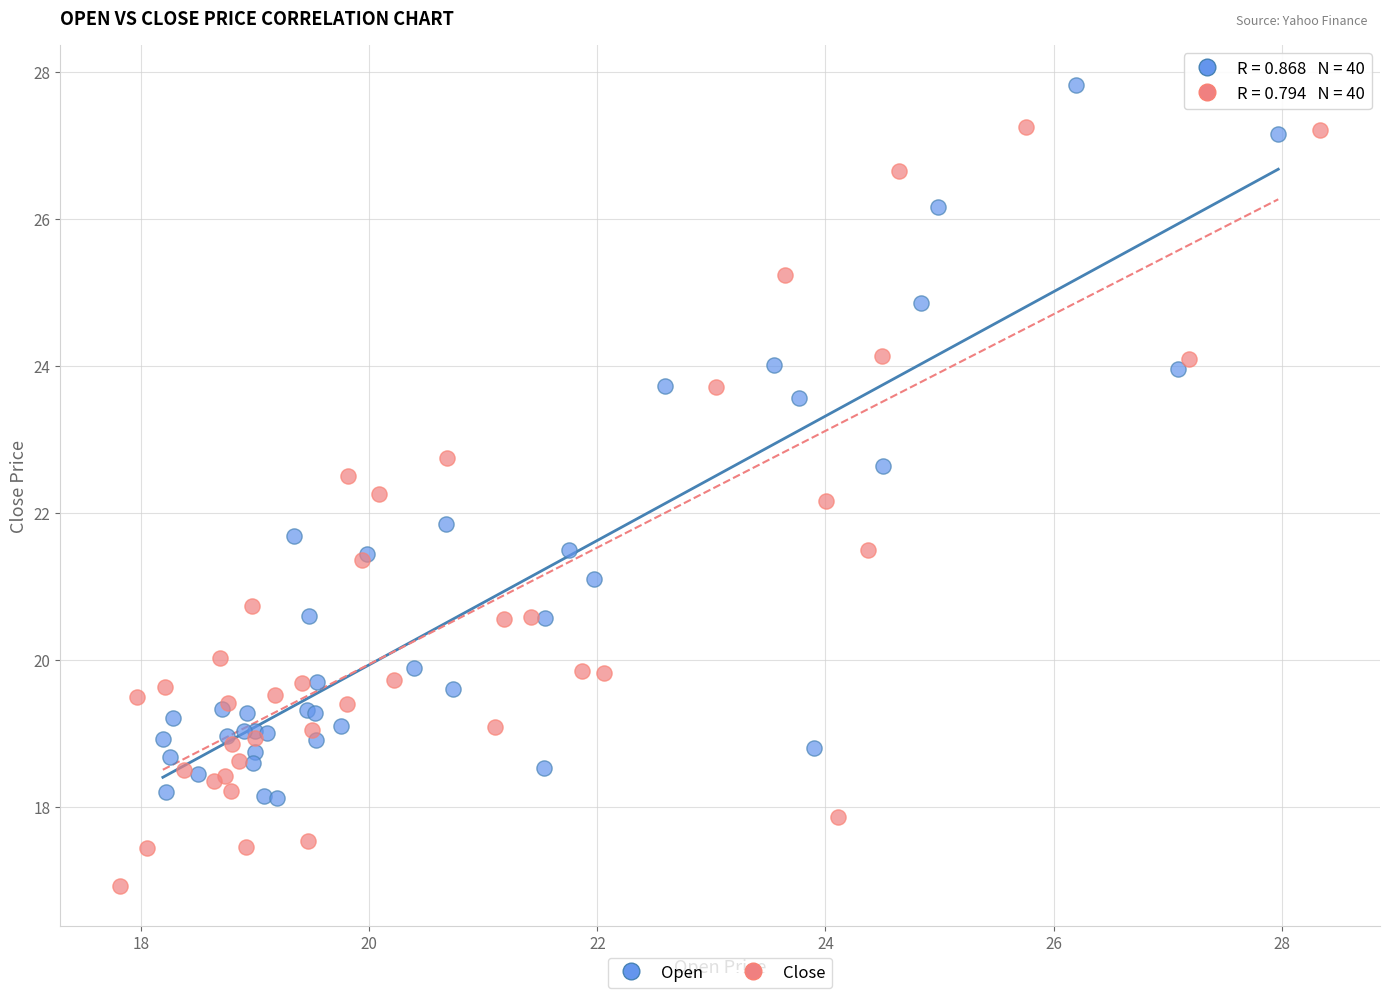

Which series reaches the maximum Y coordinate?

Open